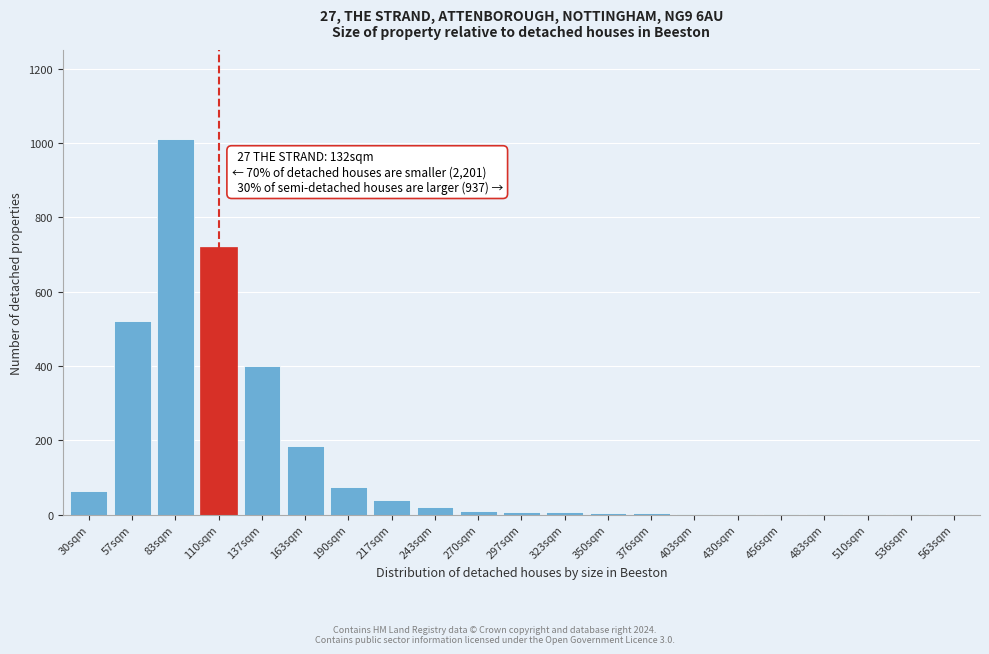

The chart shows a value of 3 at 403sqm. True or false?

True